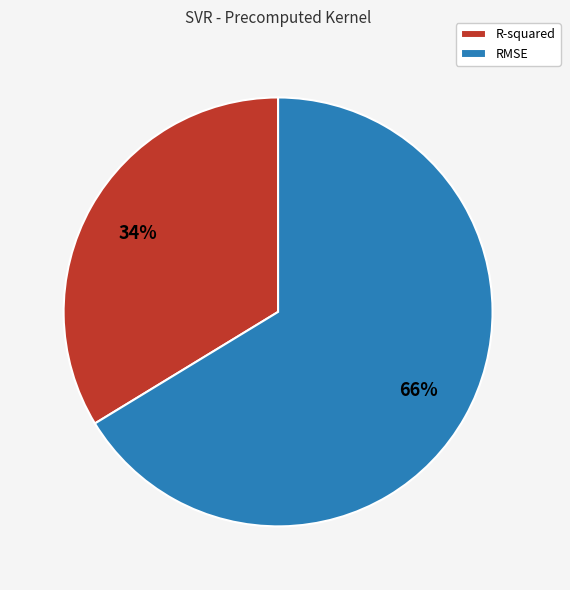

Is the sum of R-squared and RMSE greater than half?

Yes